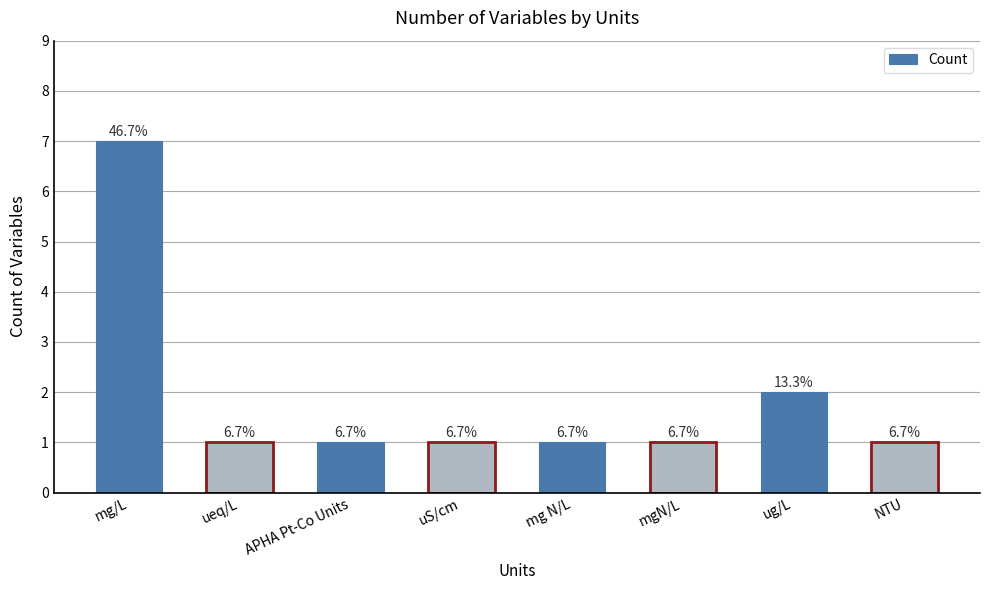

What is the ratio of the value at mg N/L to the value at ueq/L?

1.0